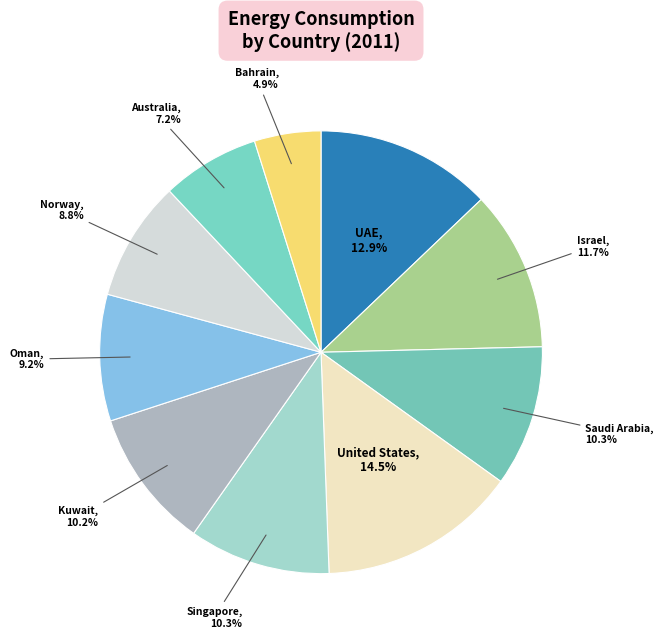

How many slices are in this pie chart?

10